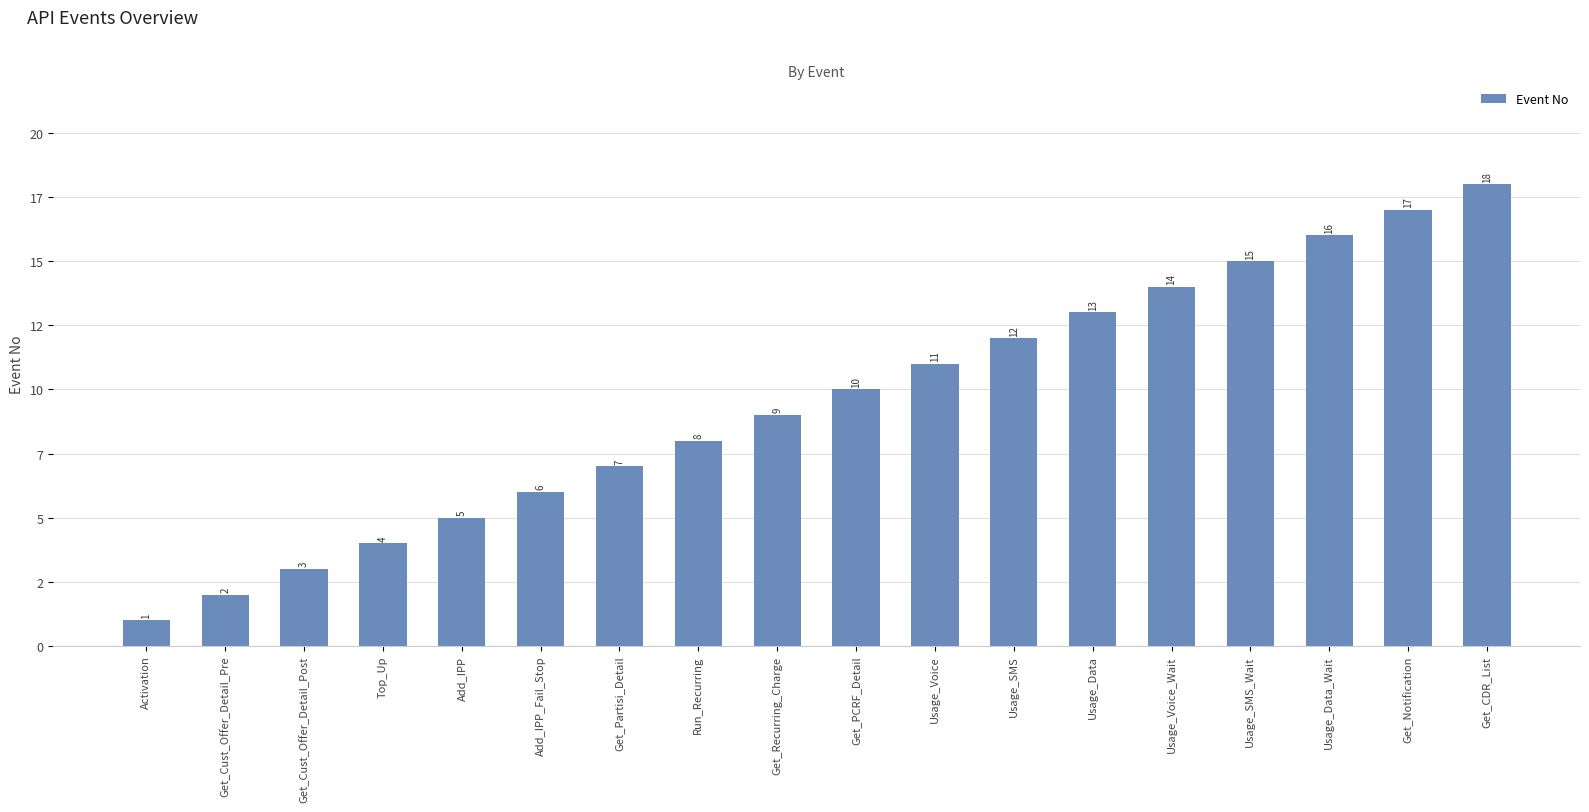

What value does the data have at Get_Partisi_Detail, to the nearest 10?

10